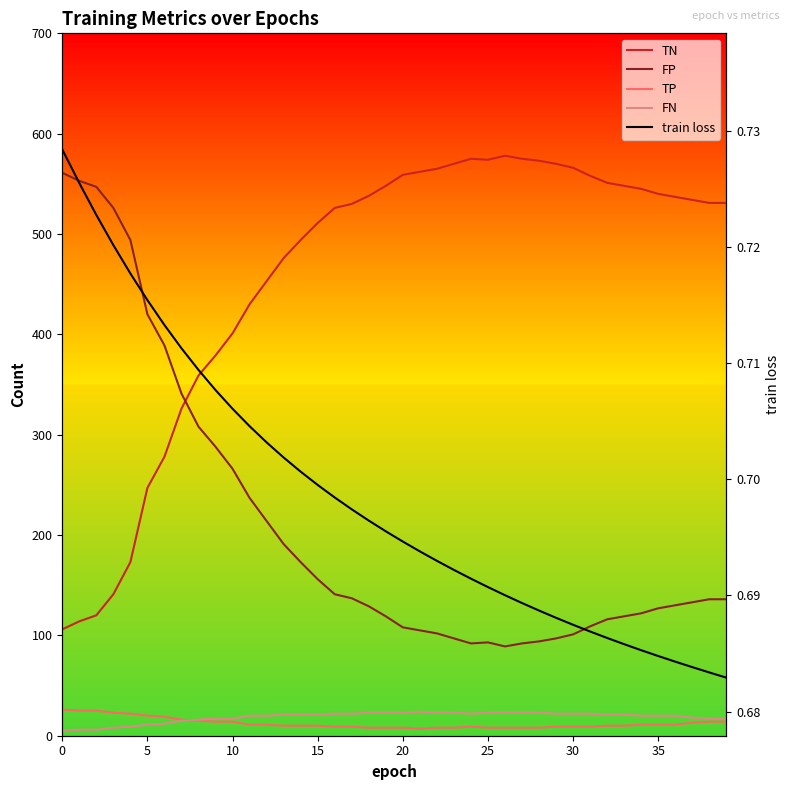

True or false: FP and TP cross at least once.

False